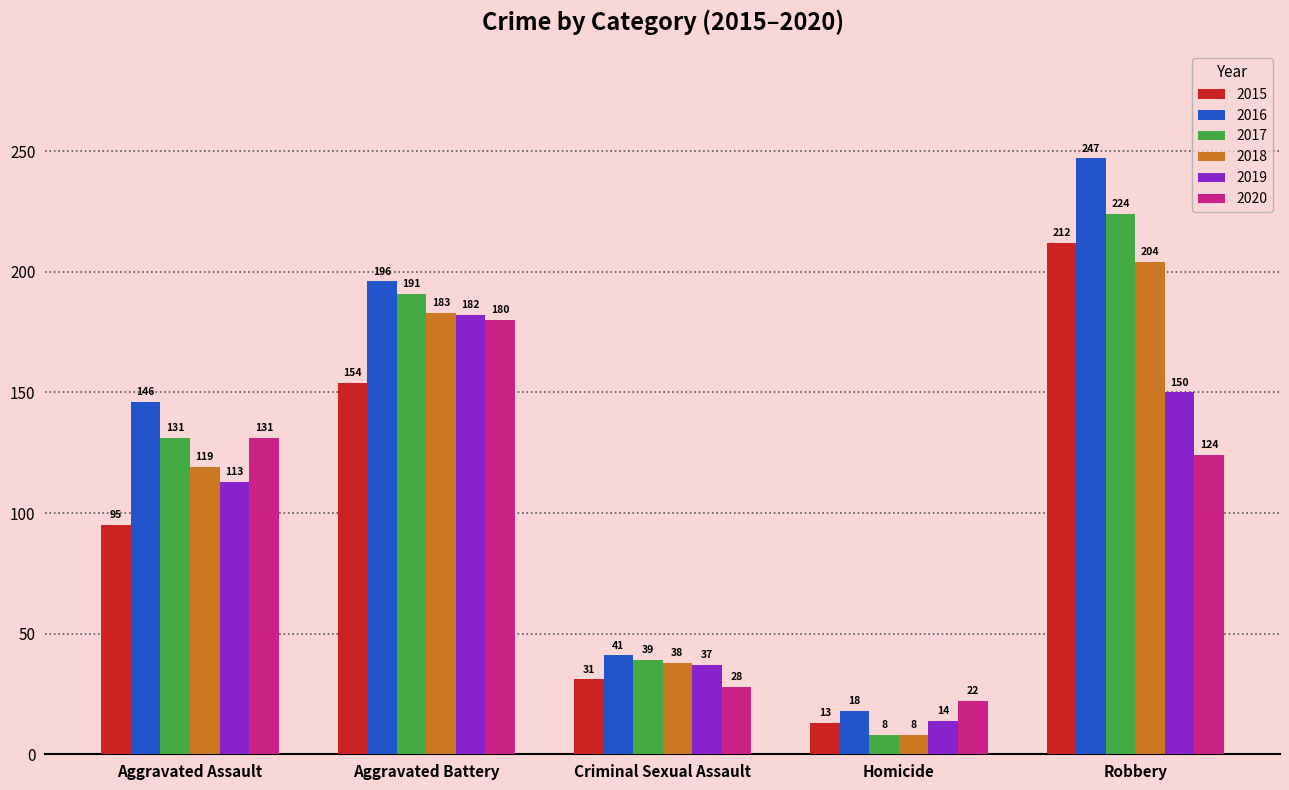

Reading left to right, list all the values displayed in this chart.

2015: 95	154	31	13	212
2016: 146	196	41	18	247
2017: 131	191	39	8	224
2018: 119	183	38	8	204
2019: 113	182	37	14	150
2020: 131	180	28	22	124